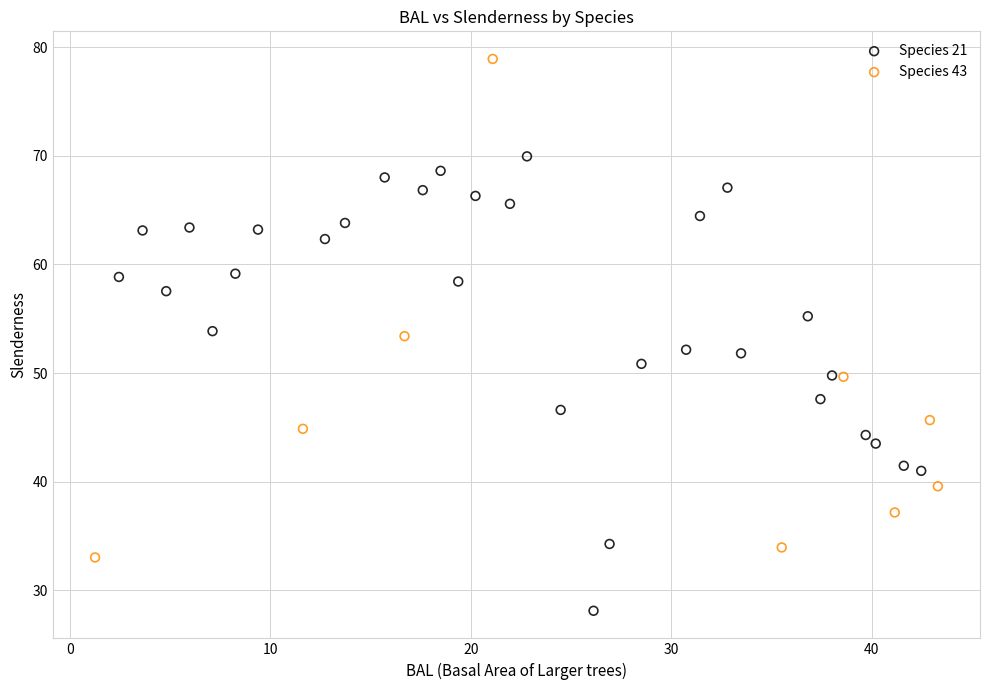

Which series contains the lowest Y value?

Species 21